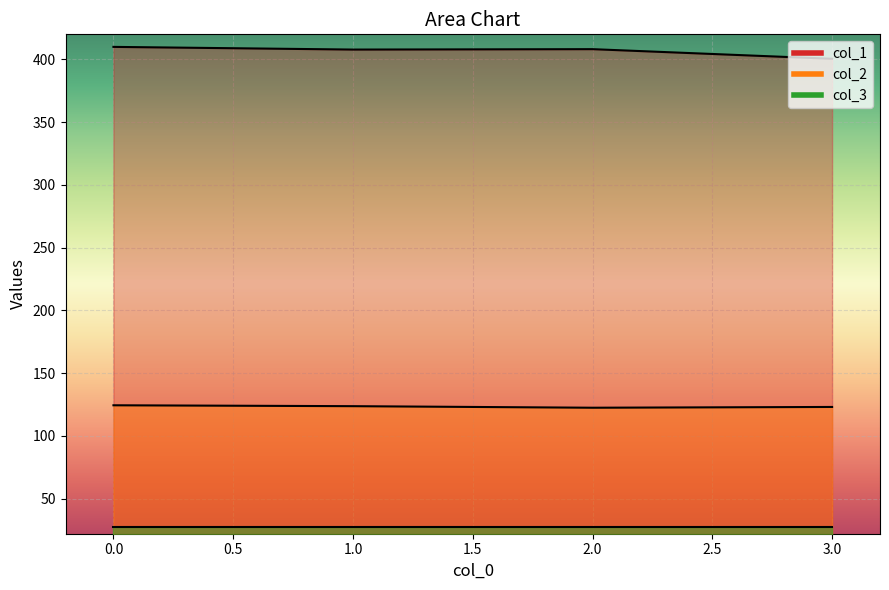

What is the minimum value shown in the chart?

27